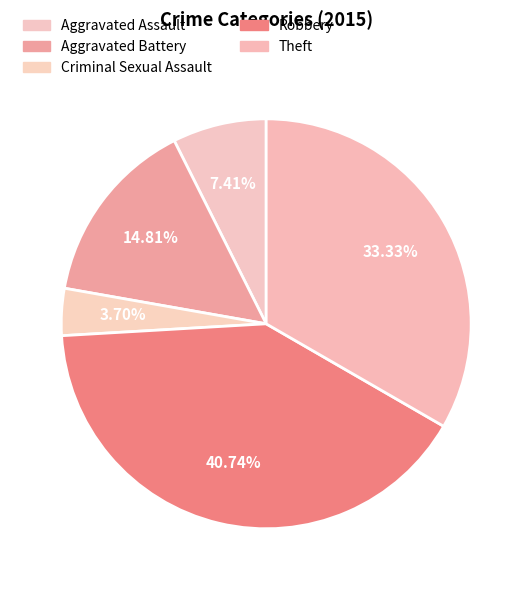

Does any single category account for the majority?

No